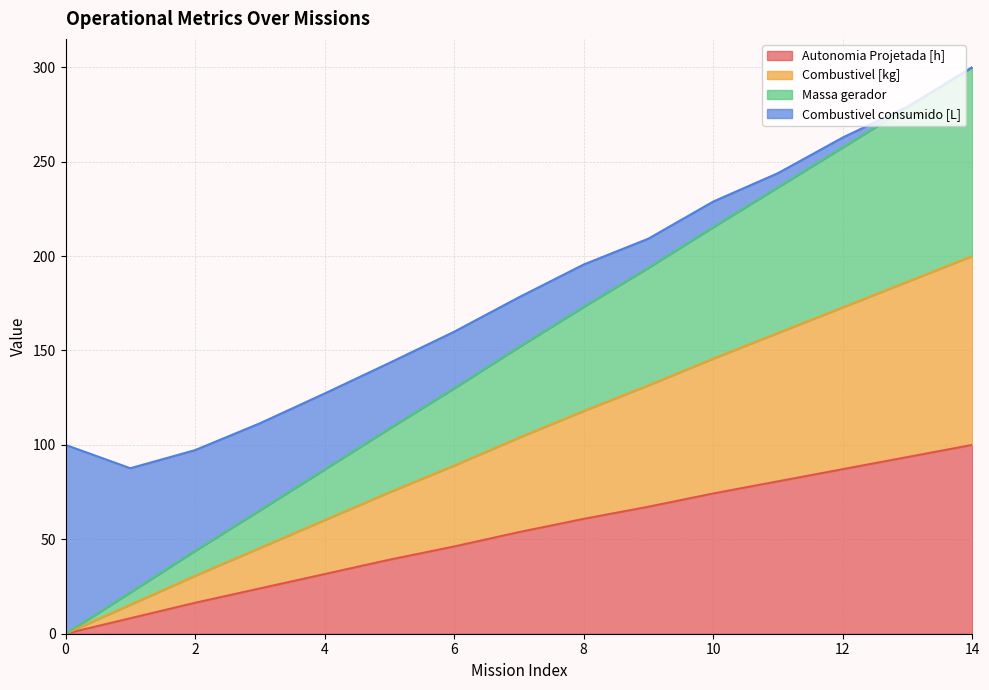

What is the total value across all series at 0?

100.0